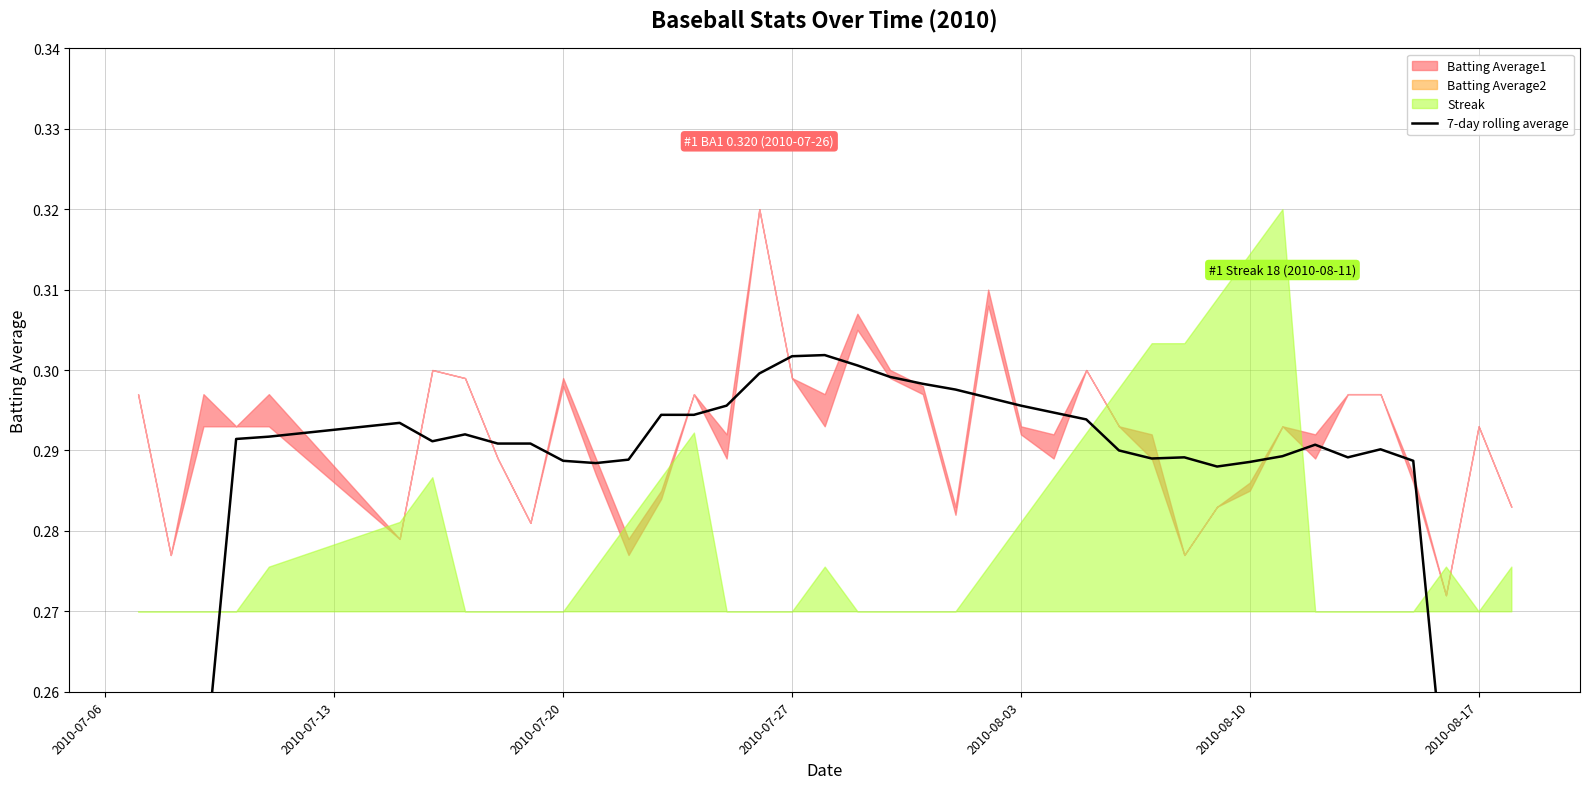

Reading left to right, transcribe all the data shown in this chart.

0.2	0.2	0.2	0.3	0.3	0.3	0.3	0.3	0.3	0.3	0.3	0.3	0.3	0.3	0.3	0.3	0.3	0.3	0.3	0.3	0.3	0.3	0.3	0.3	0.3	0.3	0.3	0.3	0.3	0.3	0.3	0.3	0.3	0.3	0.3	0.3	0.3	0.2	0.2	0.2